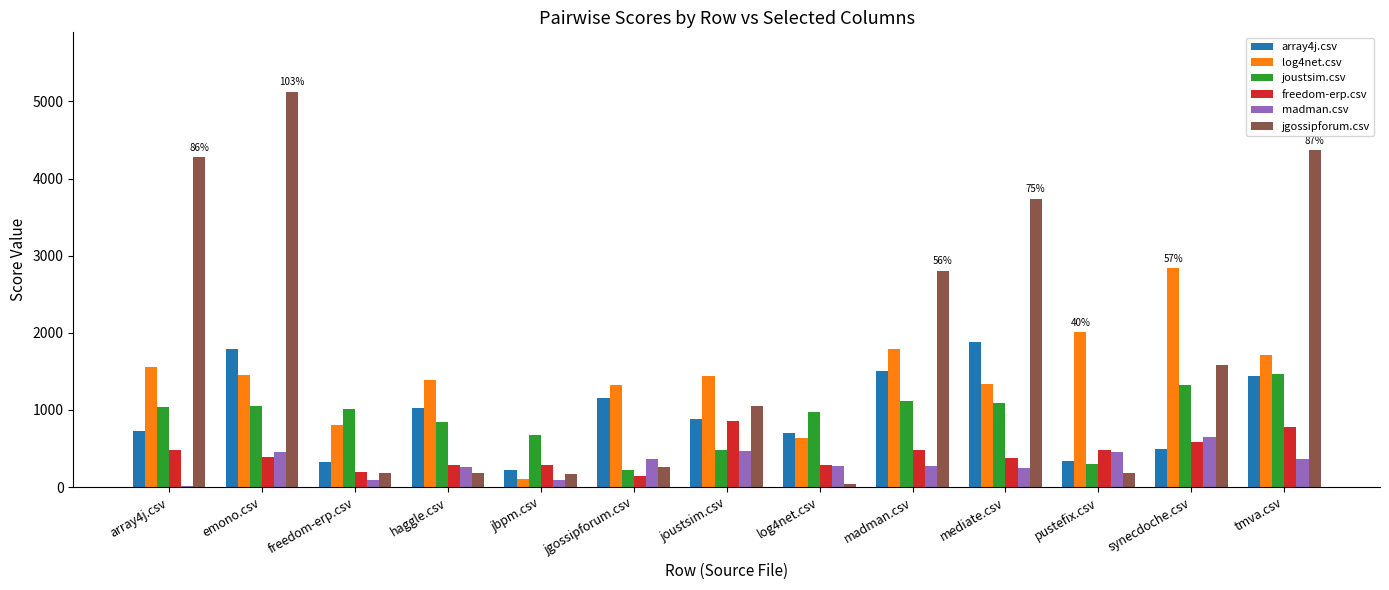

Which series has the widest spread of values?

jgossipforum.csv